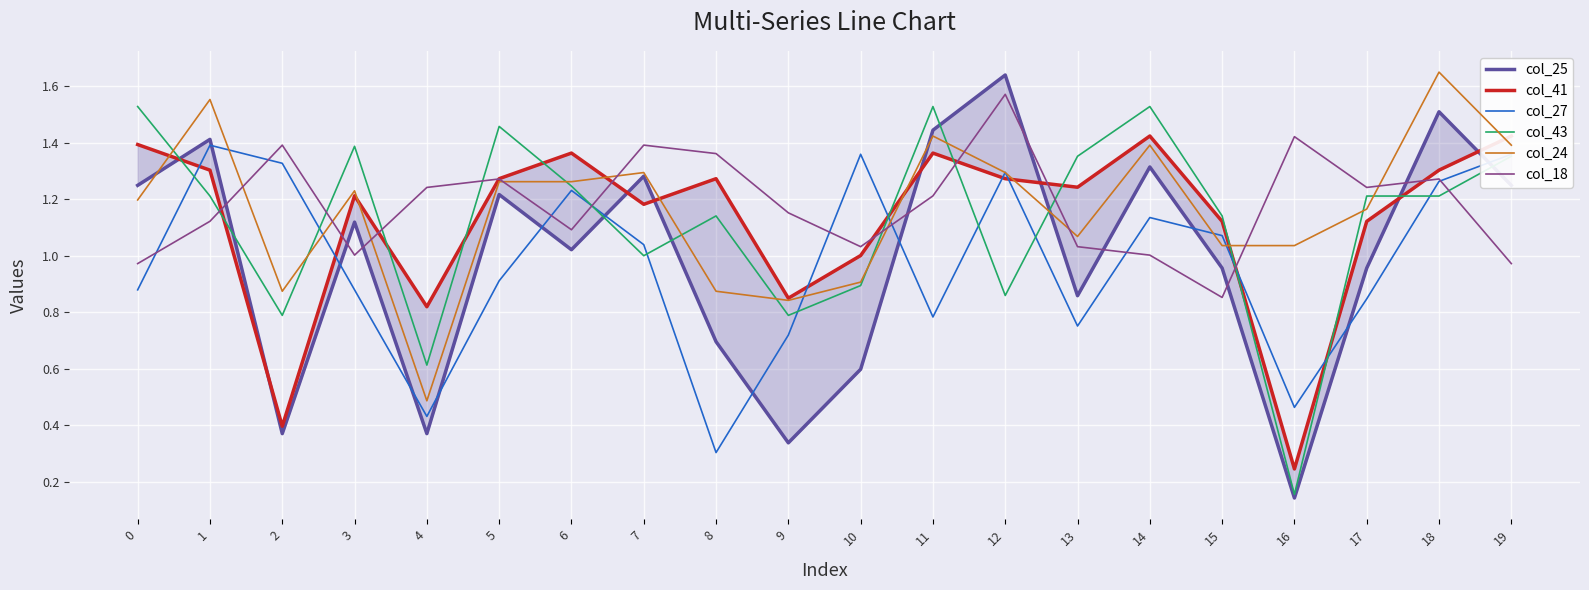

True or false: col_43 has more than 2 interior local peaks.

True